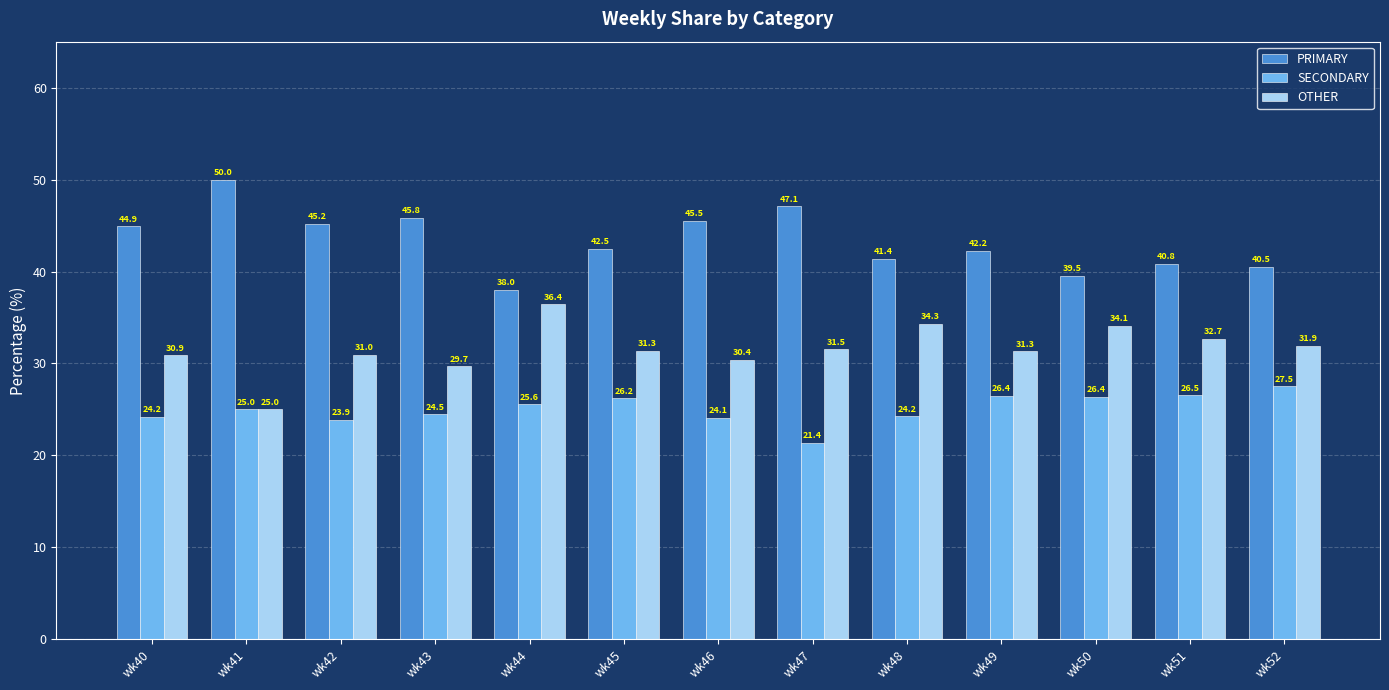

Is it true that SECONDARY equals 9.9 at wk41?

False